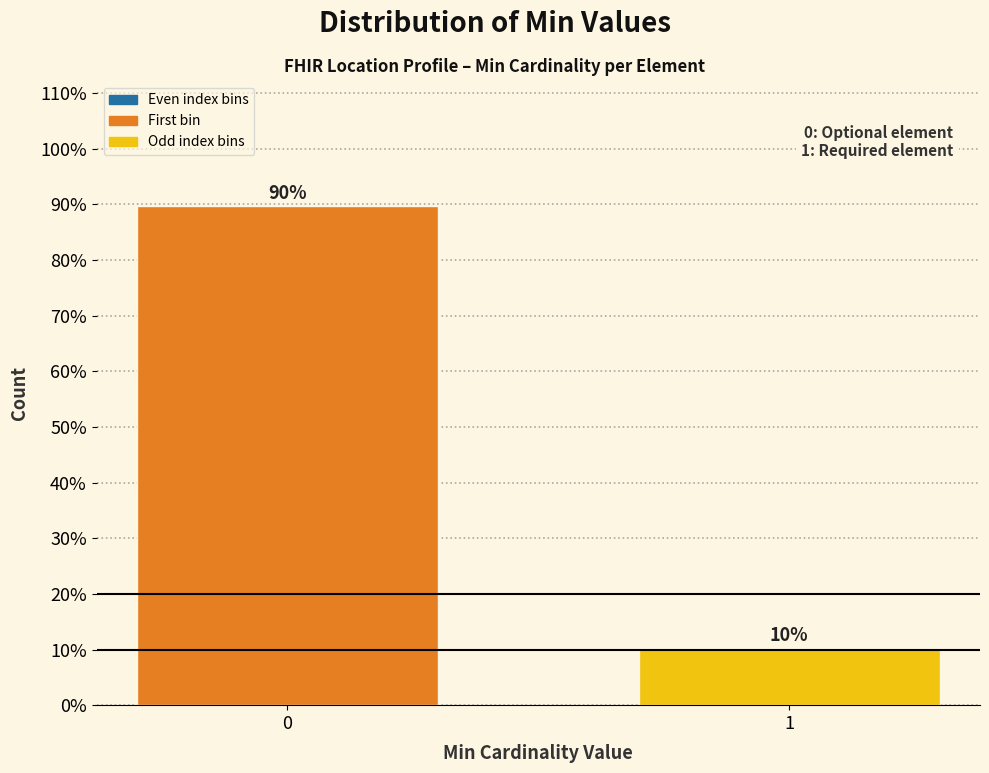

What is the value of the 1st bar from the left?

89.7